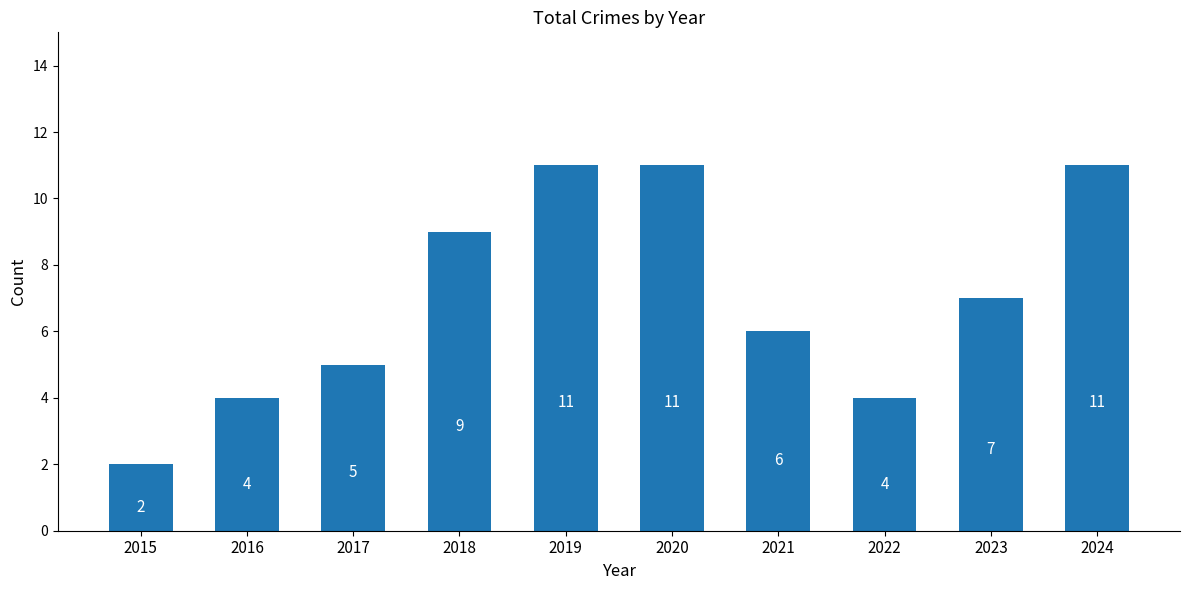

What value does the data have at 2018?

9